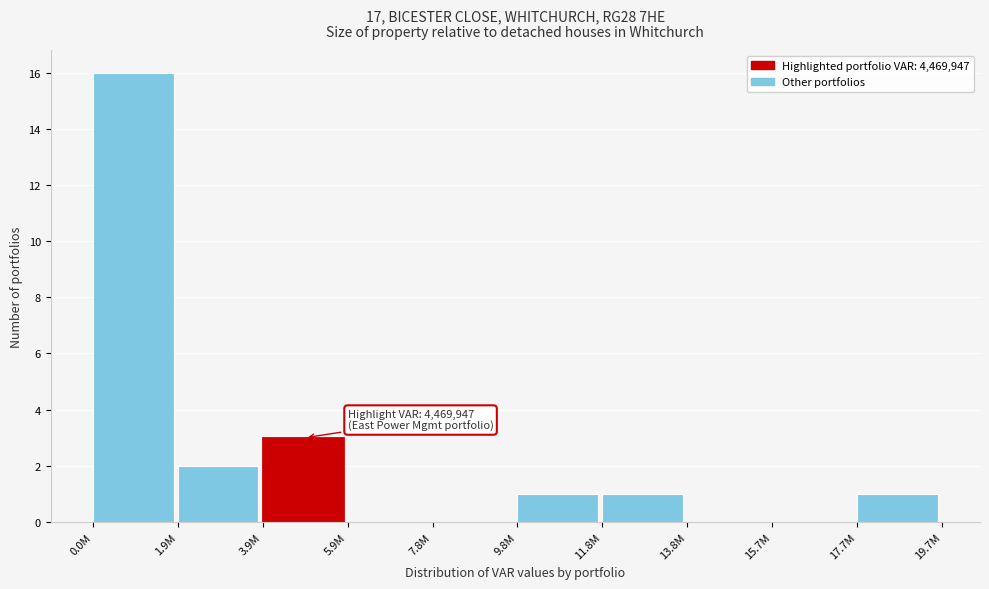

Reading left to right, list all the values displayed in this chart.

0.0M=16	1.9M=2	3.9M=3	5.9M=0	7.8M=0	9.8M=1	11.8M=1	13.8M=0	15.7M=0	17.7M=1